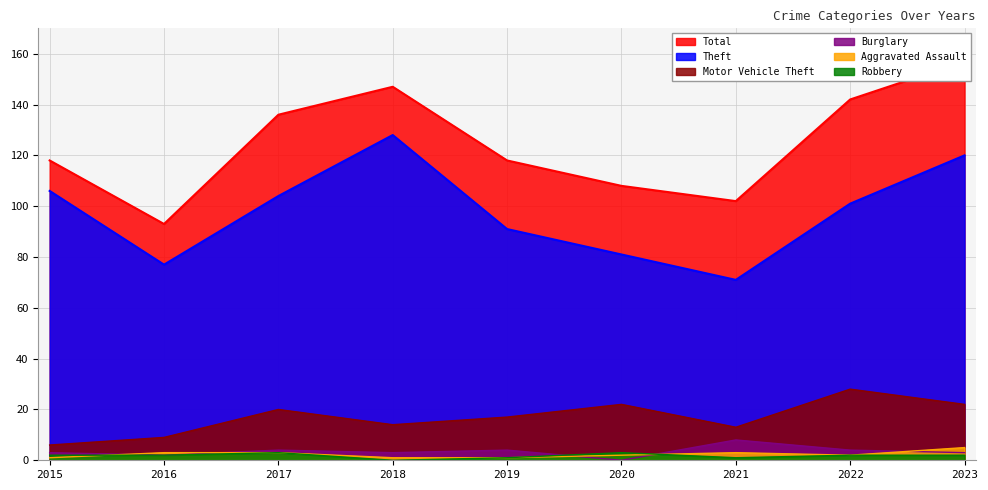

Reading left to right, what are all the values shown in this chart?

Total: 118	93	136	147	118	108	102	142	157
Theft: 106	77	104	128	91	81	71	101	120
Motor Vehicle Theft: 6	9	20	14	17	22	13	28	22
Burglary: 3	2	4	3	4	0	8	4	3
Aggravated Assault: 1	3	3	1	1	2	3	2	5
Robbery: 2	2	3	0	1	3	1	2	2